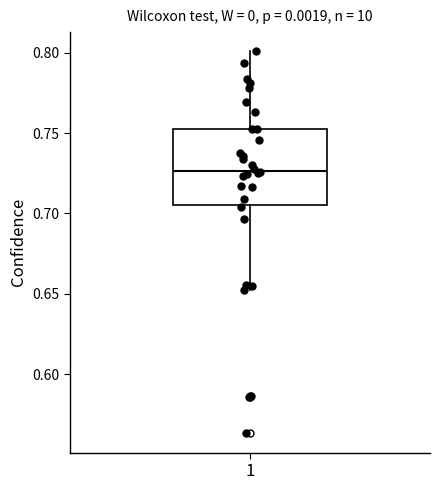

Where is the lower edge of the box at x = 1 on the y-axis? The values are not printed on the chart, so give them approximately, as read against the axis.

0.705